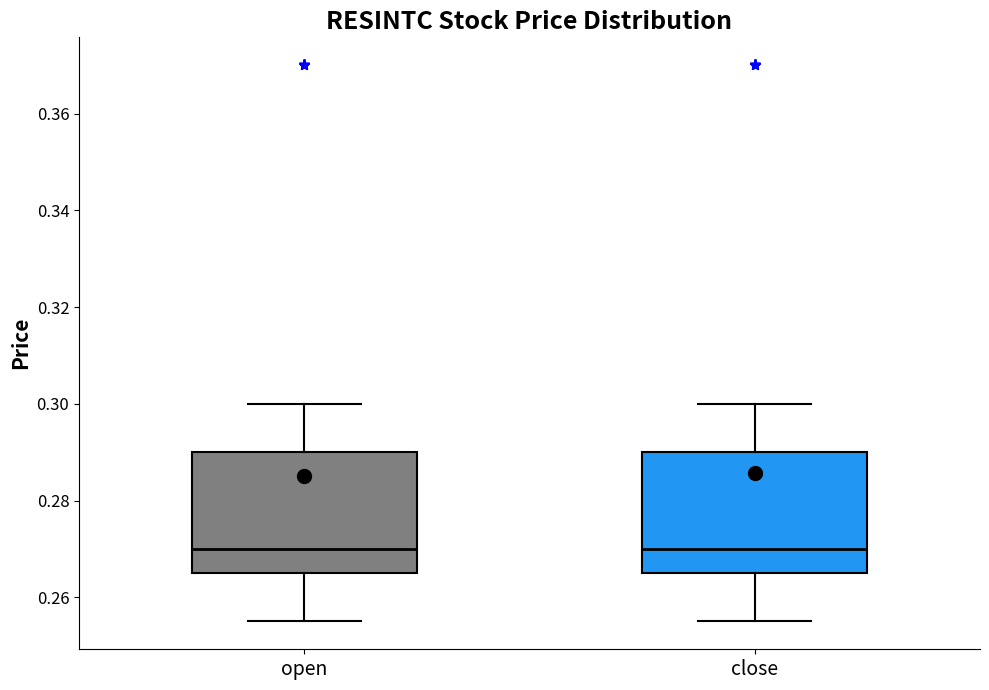

Reading left to right, read every box against the y-axis: the position of its median line, the range the box covers, and the ends of its whiskers. The values are not printed on the chart, so give them approximately, as read against the axis.

open: median 0.270, box 0.266 to 0.290, whiskers 0.256 to 0.300
close: median 0.270, box 0.266 to 0.290, whiskers 0.256 to 0.300